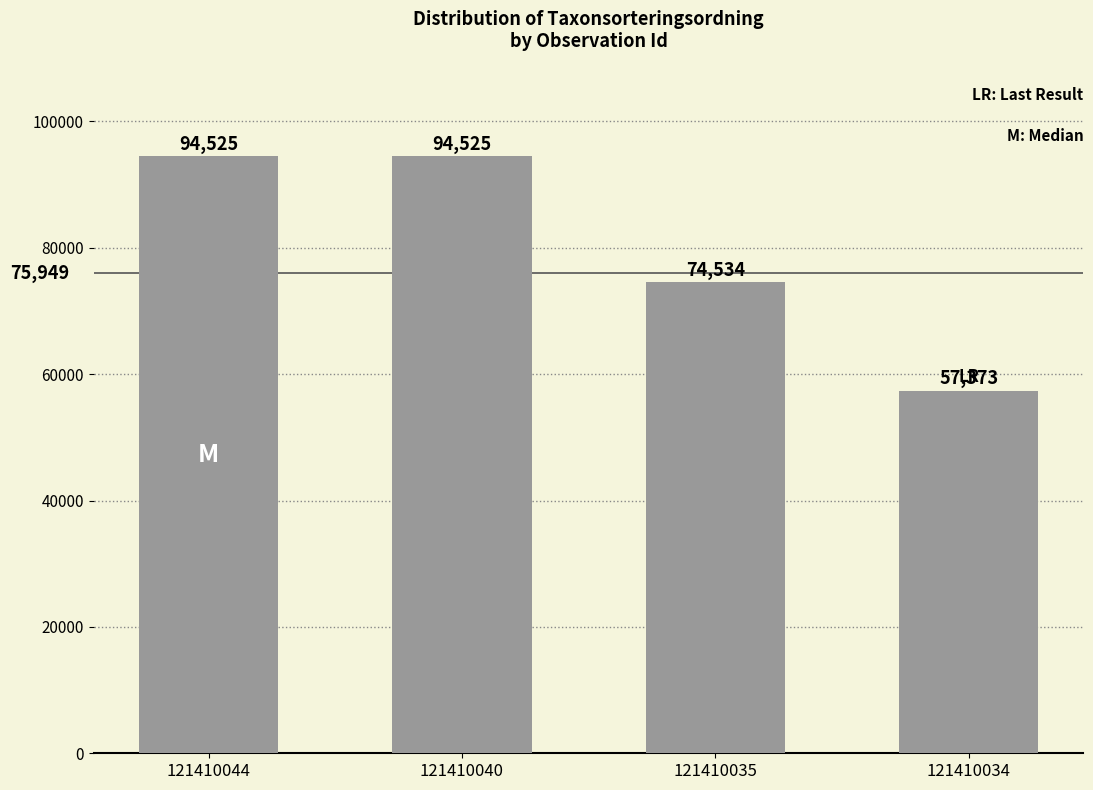

Reading left to right, list all the values displayed in this chart.

94525	94525	74534	57373